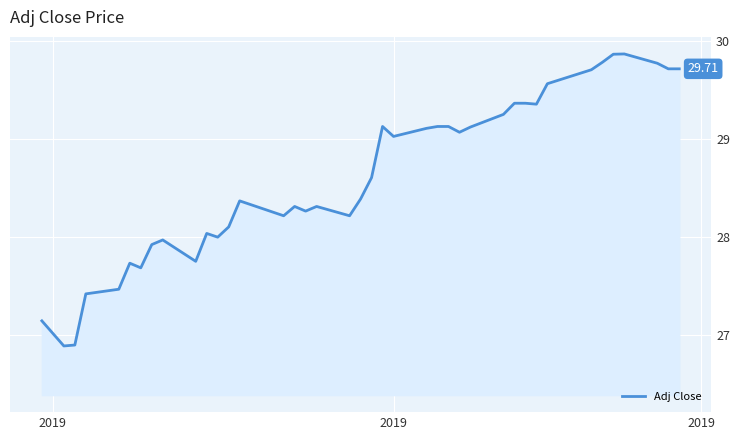

How many lines are shown in the chart?

1